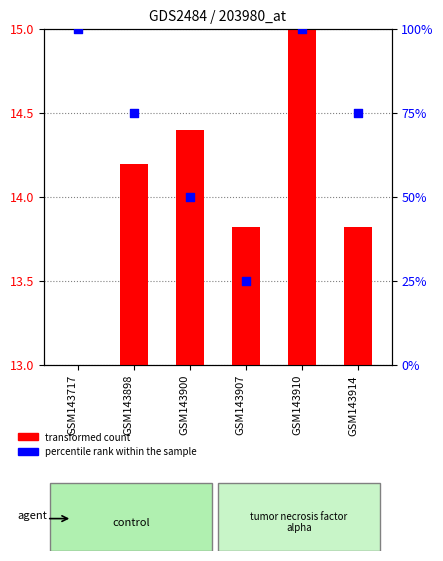

At which category is the sum across all series the highest?

GSM143910